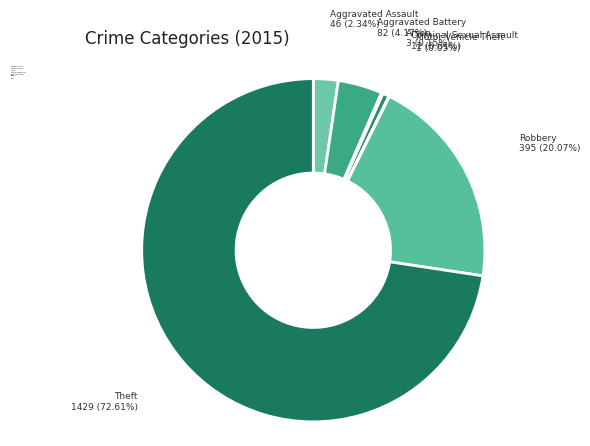

Which category has the biggest portion of the pie?

Theft